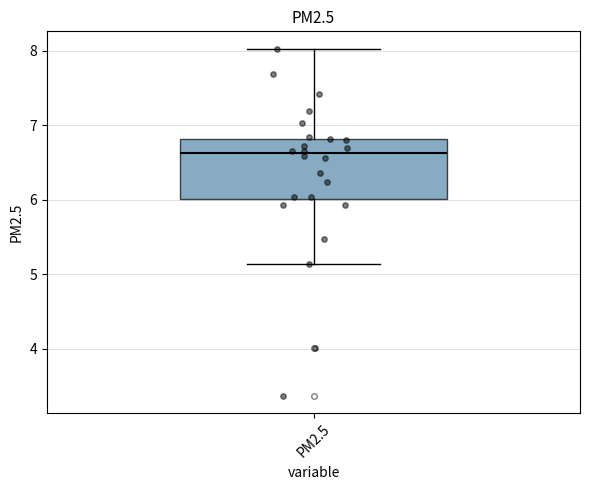

Read this box plot against the y-axis: the position of the median line, the range covered by the box, and the ends of both whiskers. The values are not printed on the chart, so give them approximately, as read against the axis.

median 6.6, box 6.0 to 6.8, whiskers 5.1 to 8.0